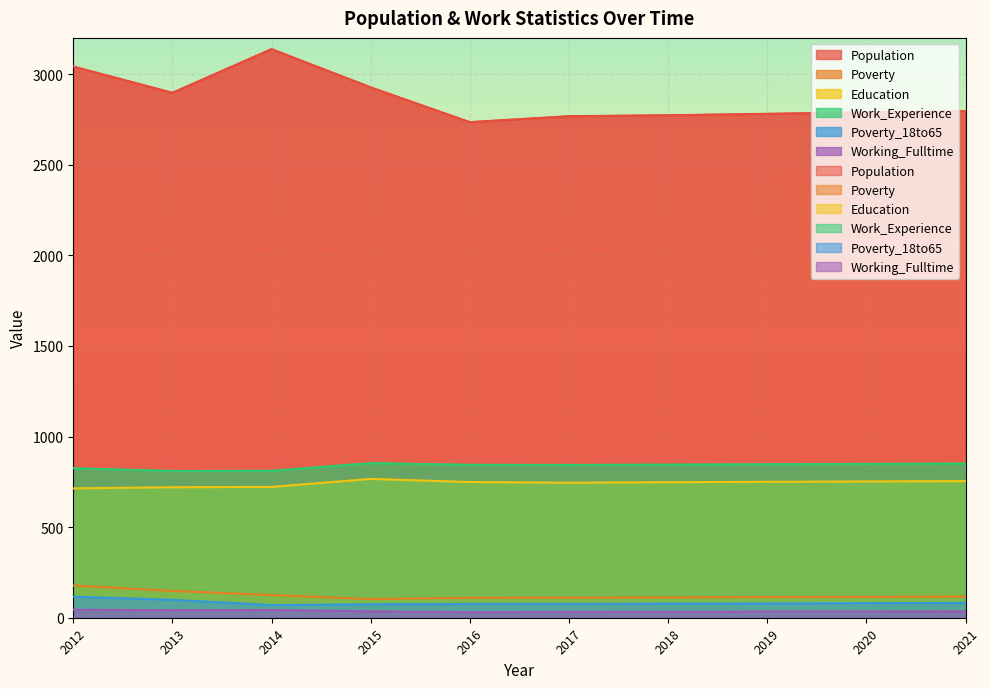

What is the spread (max minus min) of values at 2021?

2761